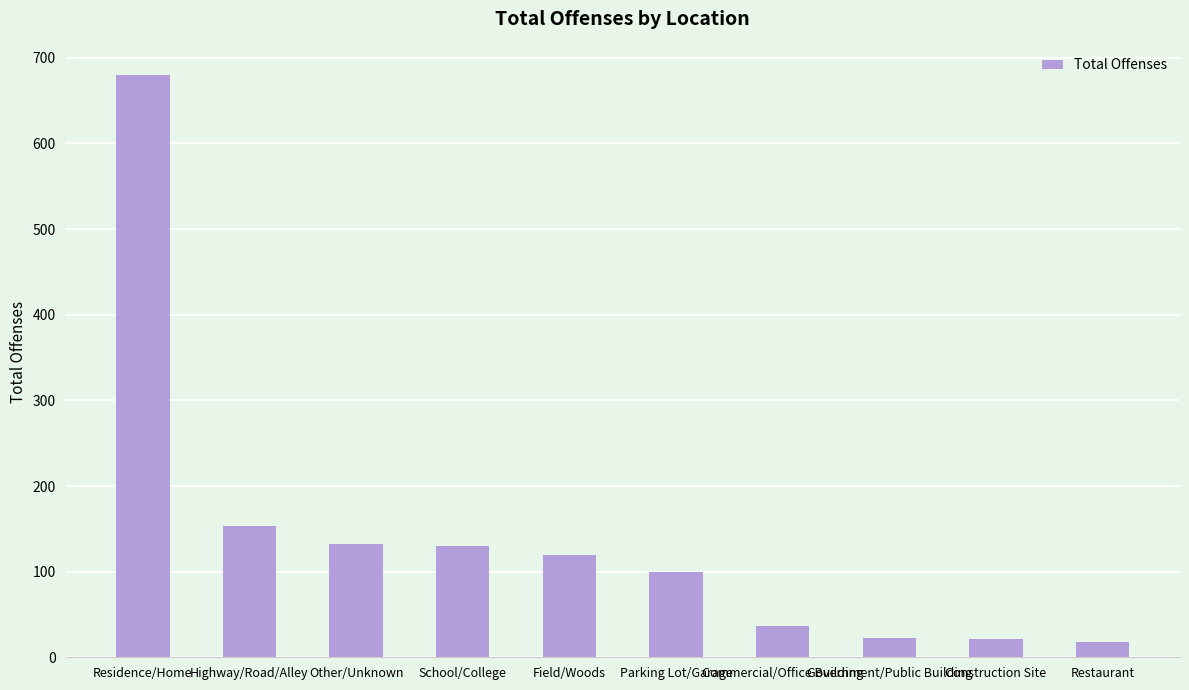

Are the bars horizontal?

No